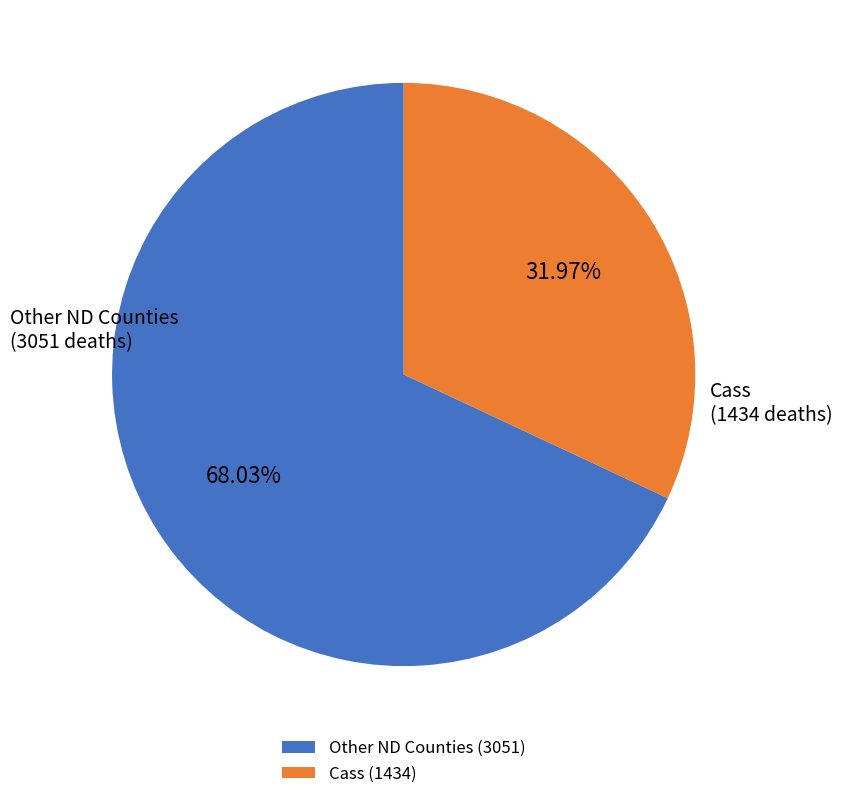

Does any single category account for the majority?

Yes